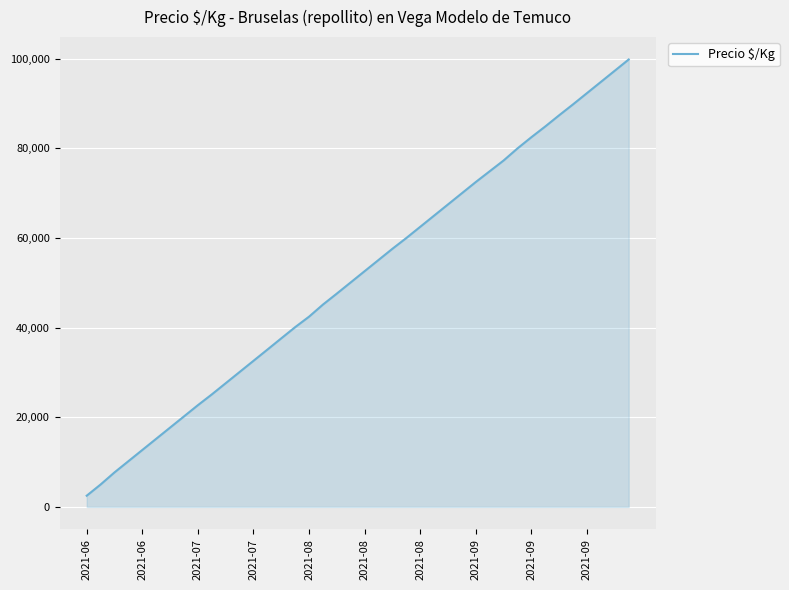

What is the maximum value shown in the chart?

99848